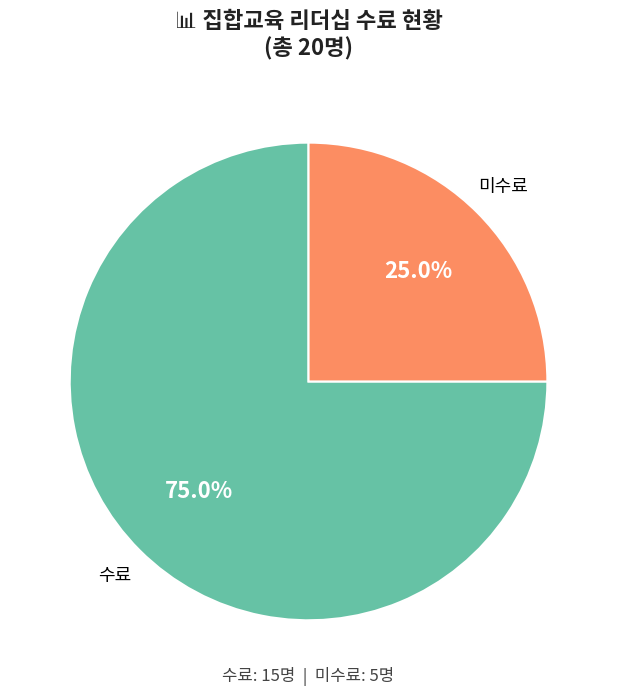

Which category has the smallest portion of the pie?

미수료